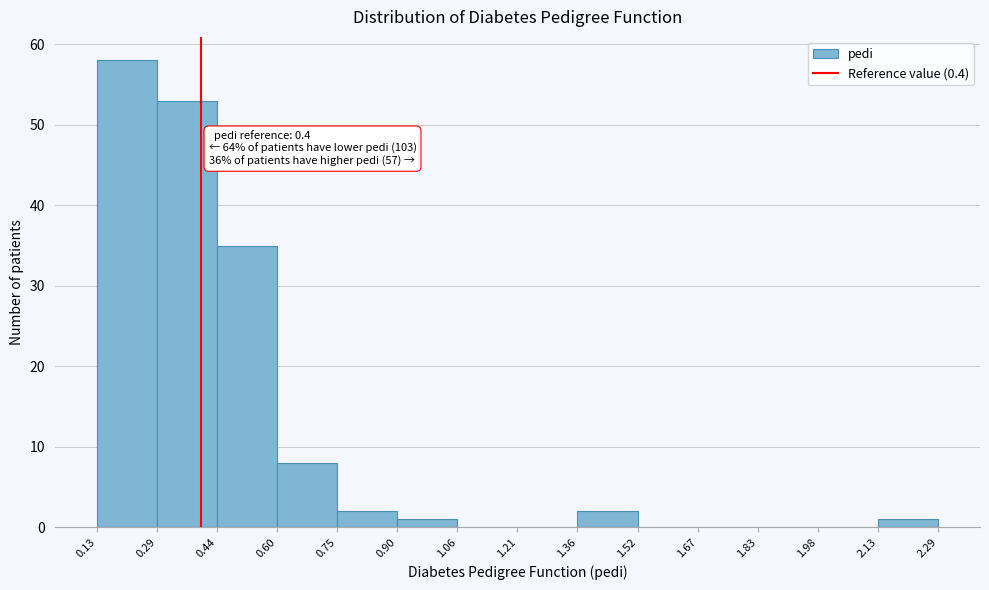

Which range on the x-axis has the tallest bar?

0.13 to 0.29